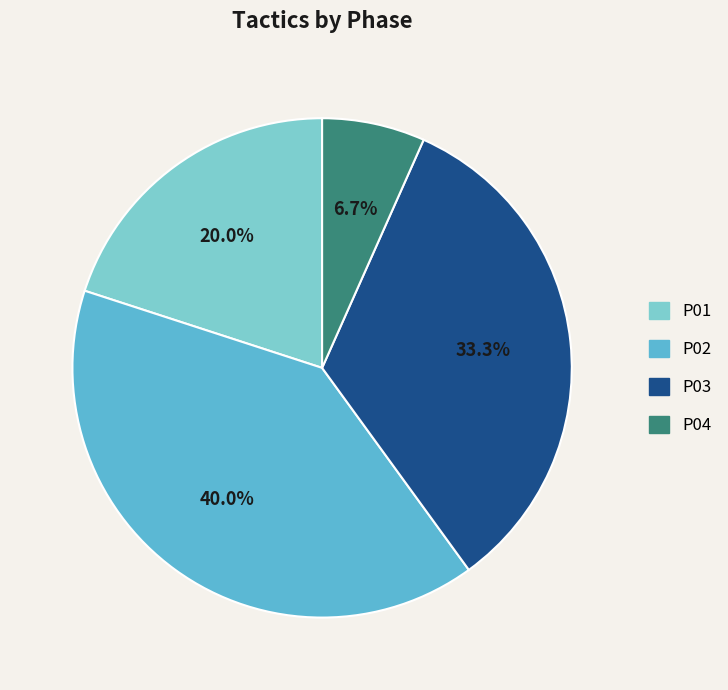

Is there a majority slice in this chart?

No